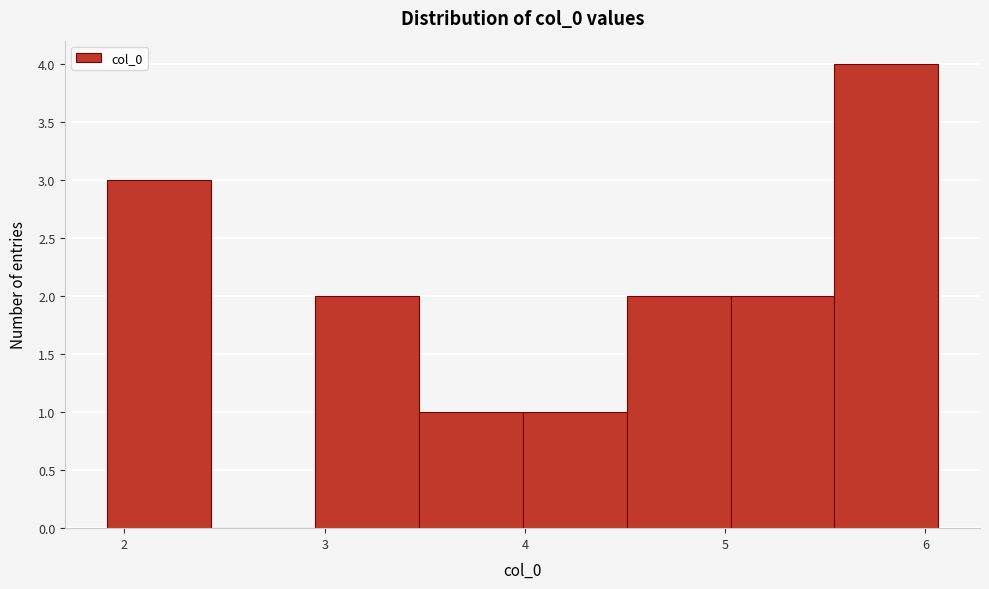

What is the height of the bar covering 5.5 to 6.1 on the x-axis? Neither the bar edges nor the heights are printed on the chart, so give them approximately, as read against the axes.

4